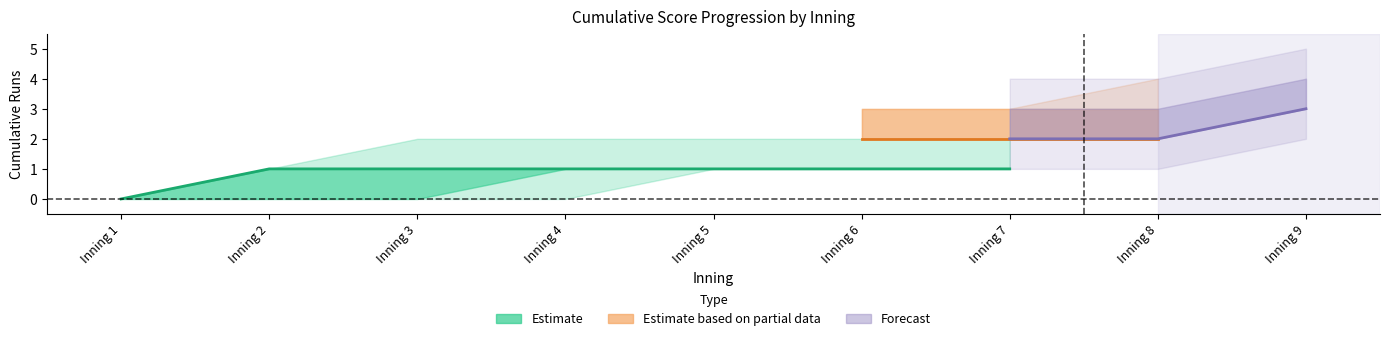

How many data points does each series have?

9